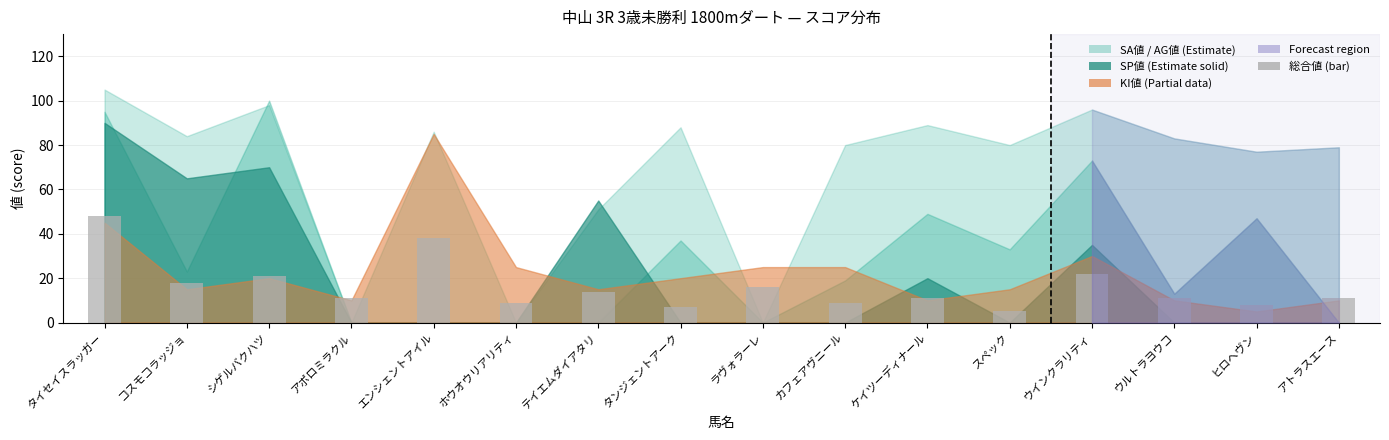

Which label corresponds to the smallest value in the chart?

スペック